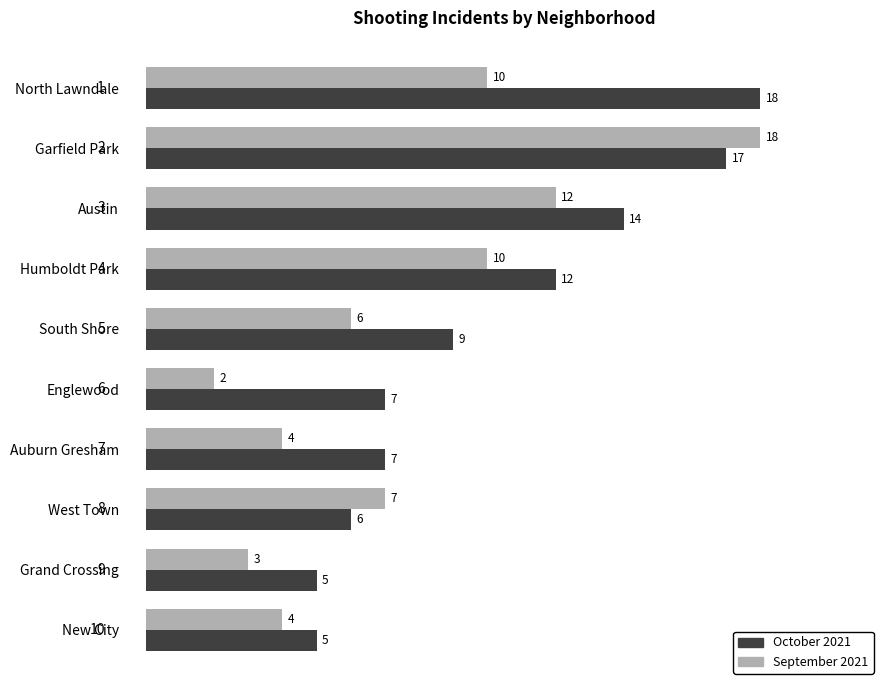

What is the minimum value for September 2021?

2